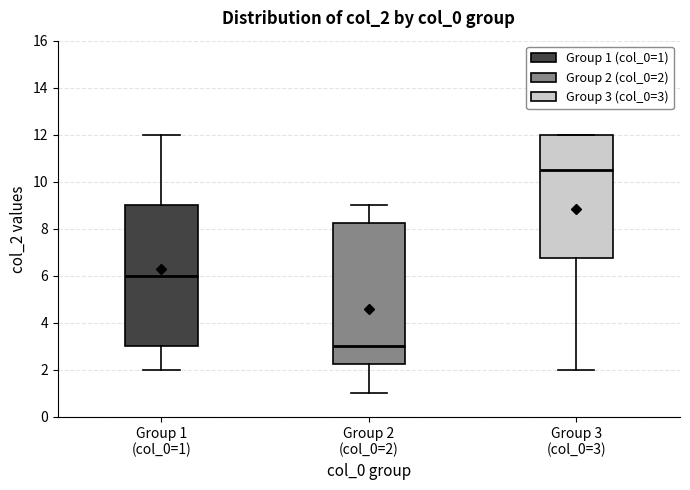

Which box's median line is the highest?

Group 3 (col_0=3)